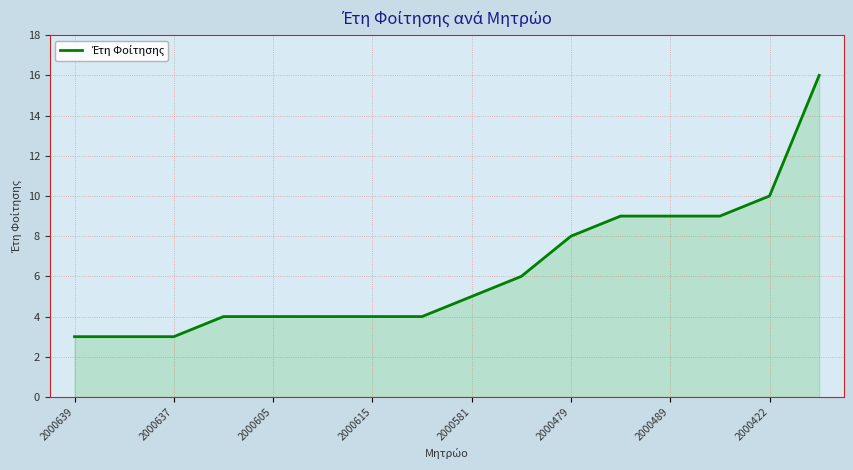

What is the minimum value shown in the chart?

3